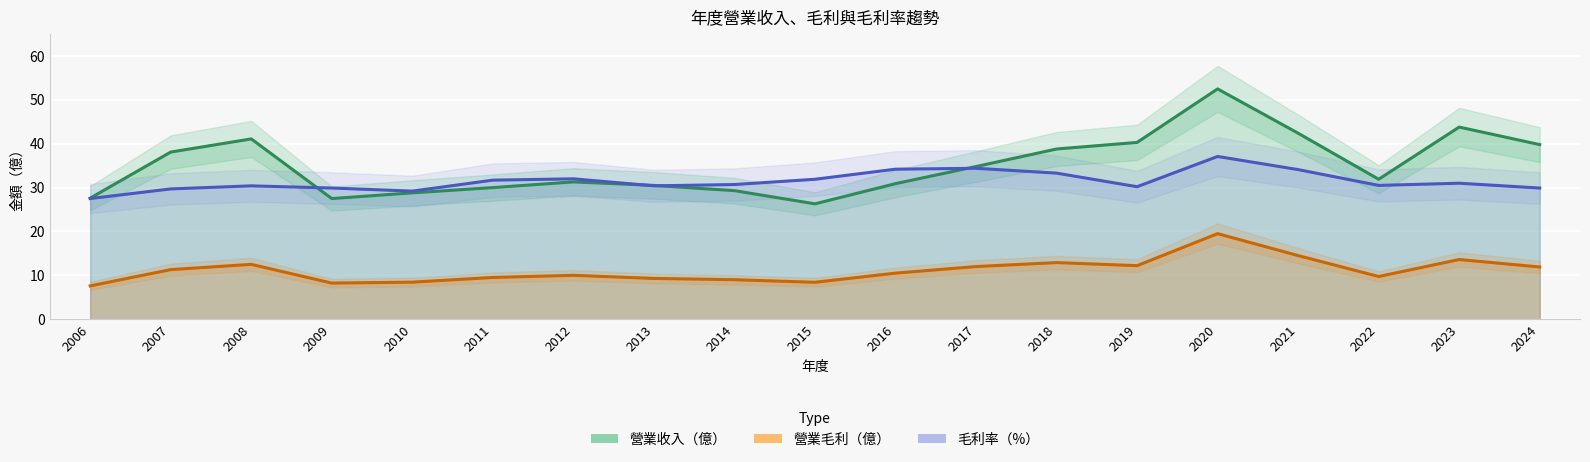

Which series has the largest total across all categories?

營業收入